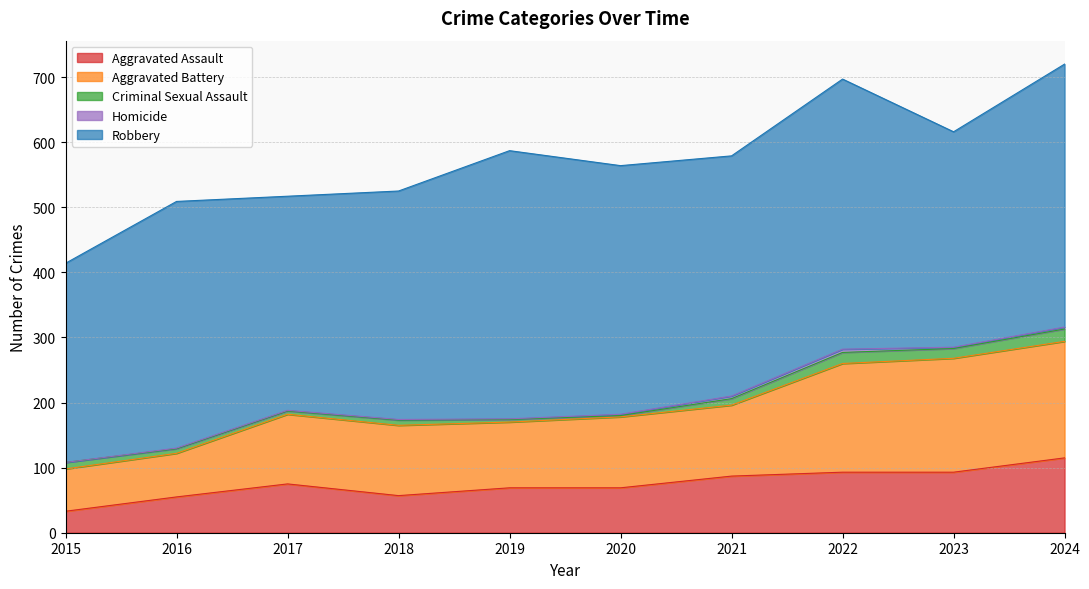

What is the value of the Aggravated Battery point at the 7th from the left?

109